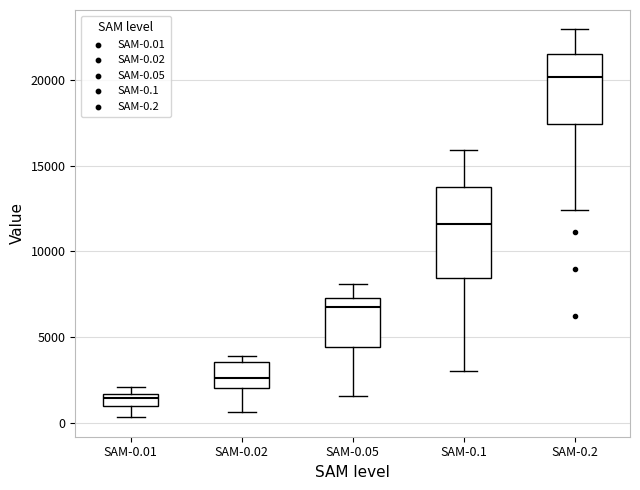

Which box's median line is the lowest?

SAM-0.01